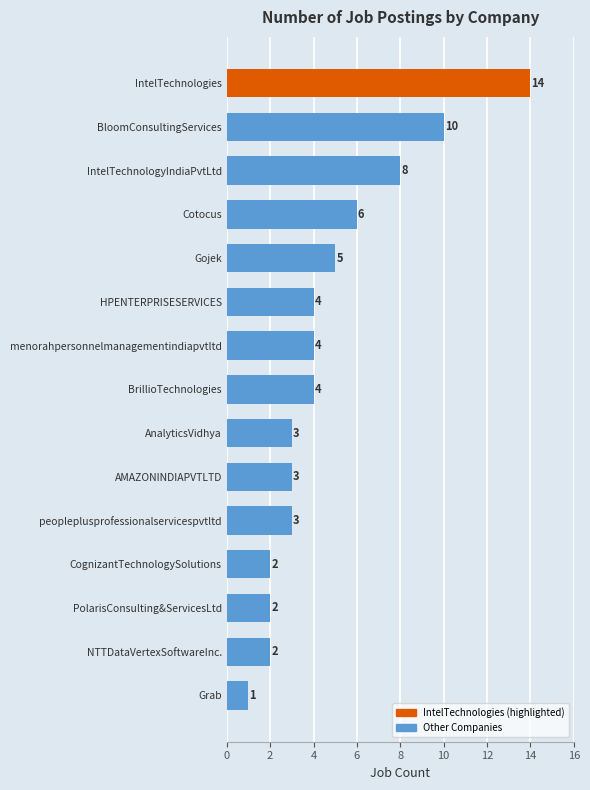

Reading bottom to top, transcribe all the data shown in this chart.

Grab=1	NTTDataVertexSoftwareInc.=2	PolarisConsulting&ServicesLtd=2	CognizantTechnologySolutions=2	peopleplusprofessionalservicespvtltd=3	AMAZONINDIAPVTLTD=3	AnalyticsVidhya=3	BrillioTechnologies=4	menorahpersonnelmanagementindiapvtltd=4	HPENTERPRISESERVICES=4	Gojek=5	Cotocus=6	IntelTechnologyIndiaPvtLtd=8	BloomConsultingServices=10	IntelTechnologies=14